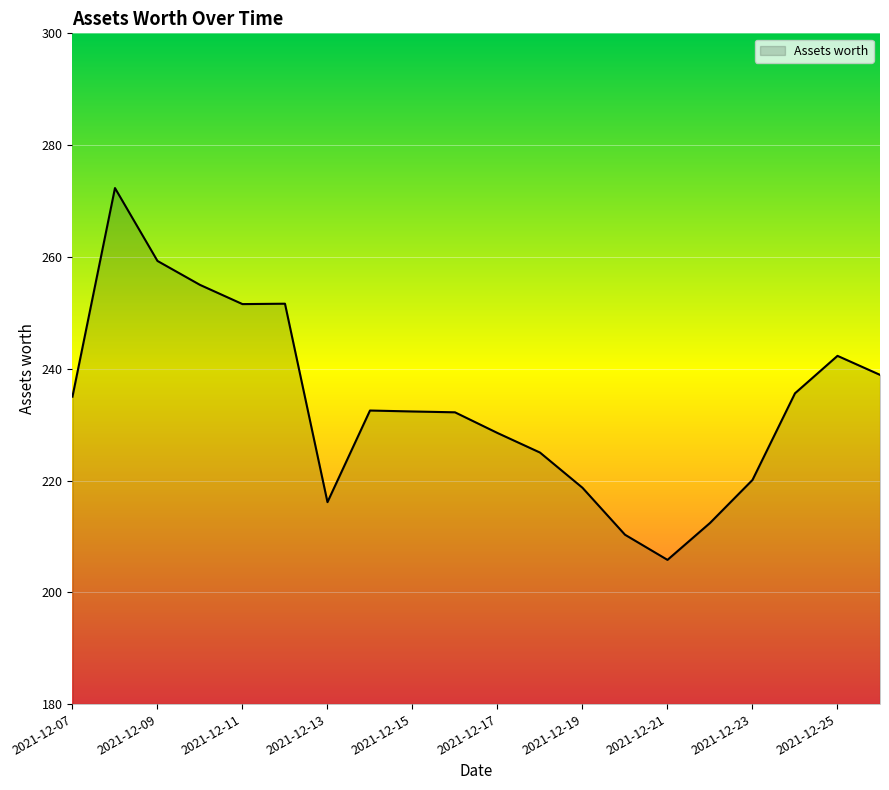

What is the difference between the second highest and second lowest values?

49.0